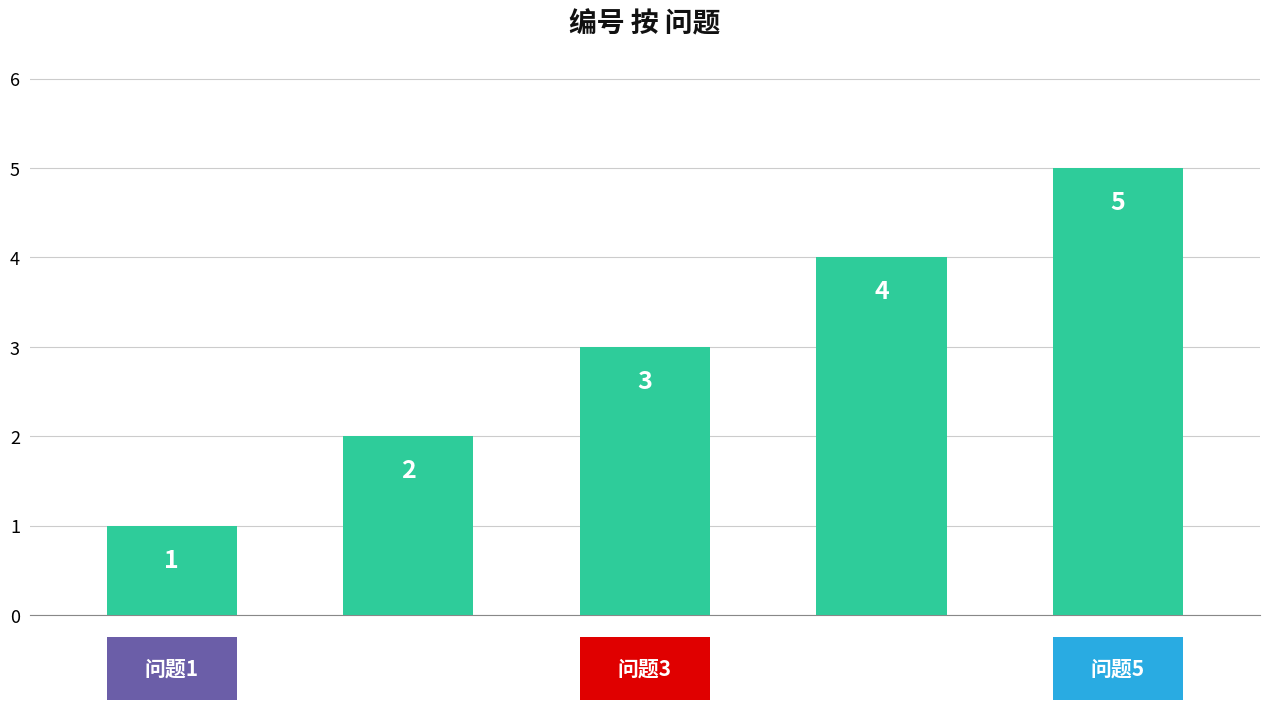

Count the values in the range 2 to 4.

3